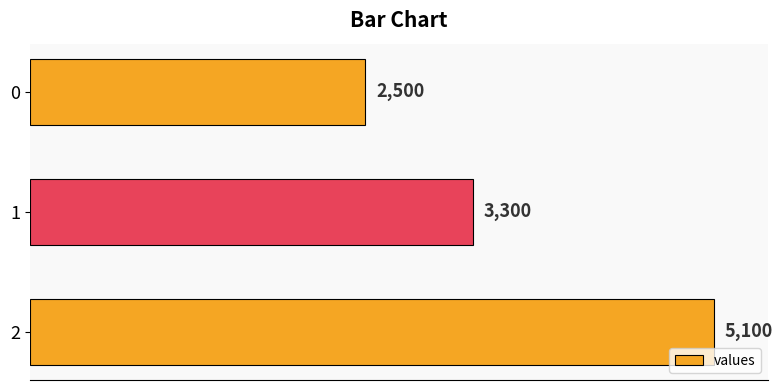

Reading bottom to top, what are all the values shown in this chart?

5100	3300	2500